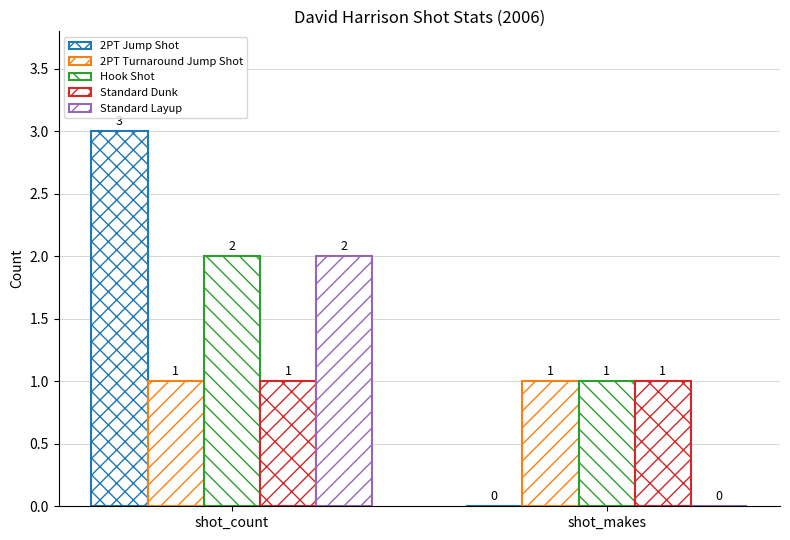

Are the bars horizontal?

No